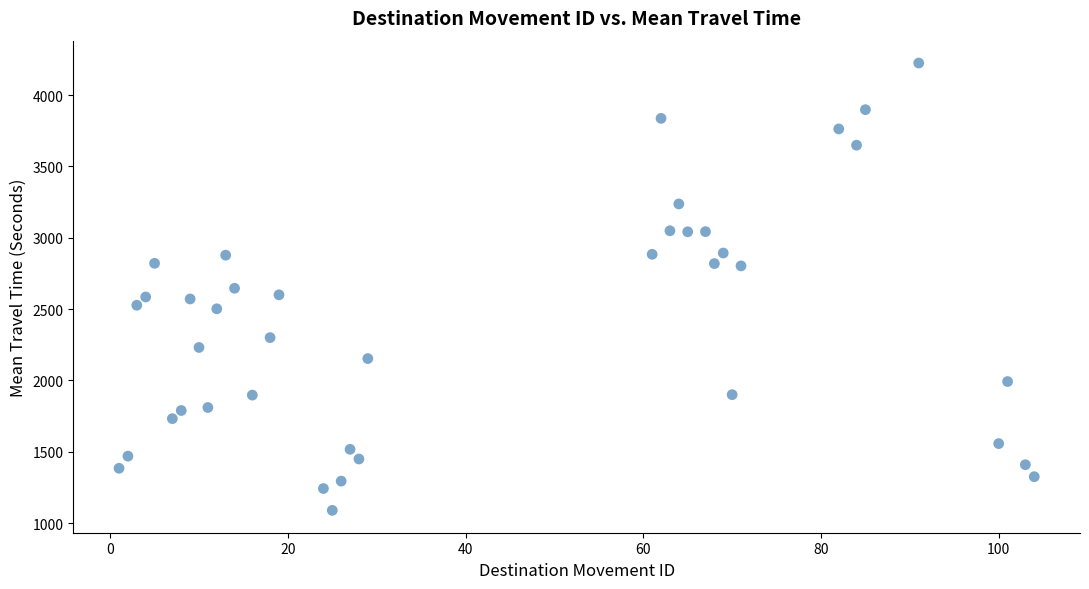

What is the range of X values (max minus min)?

103